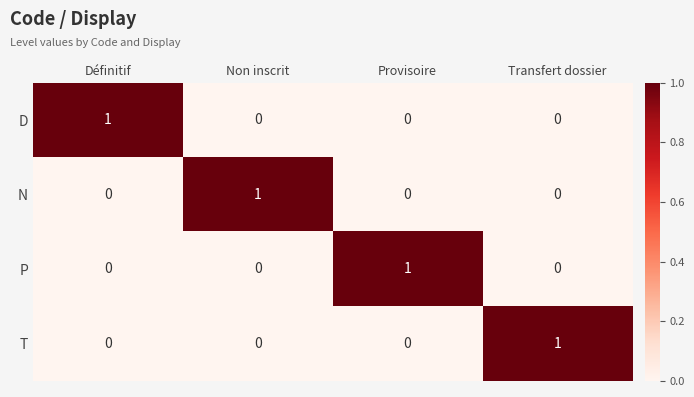

How many data points does each series have?

4